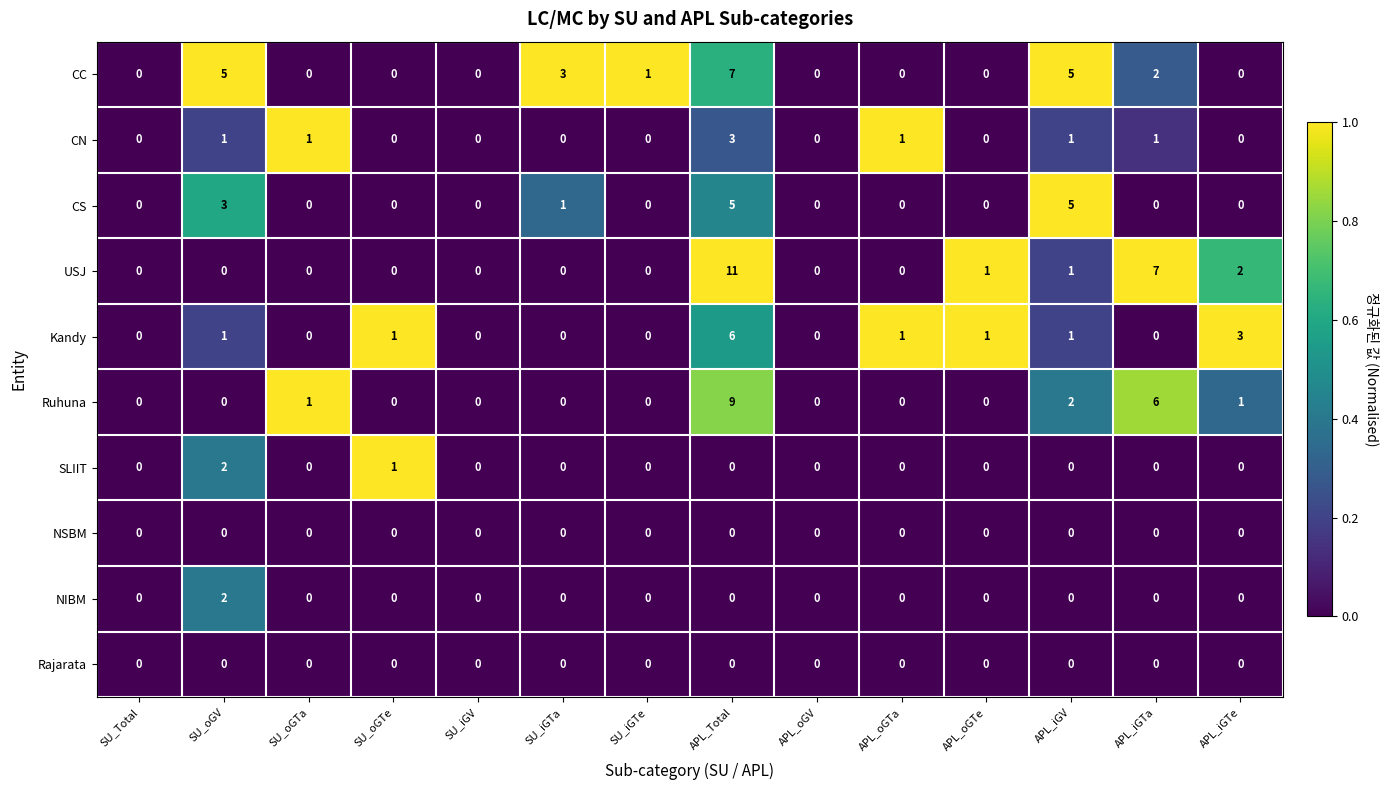

Is it true that Kandy equals 0 at SU_iGV?

True